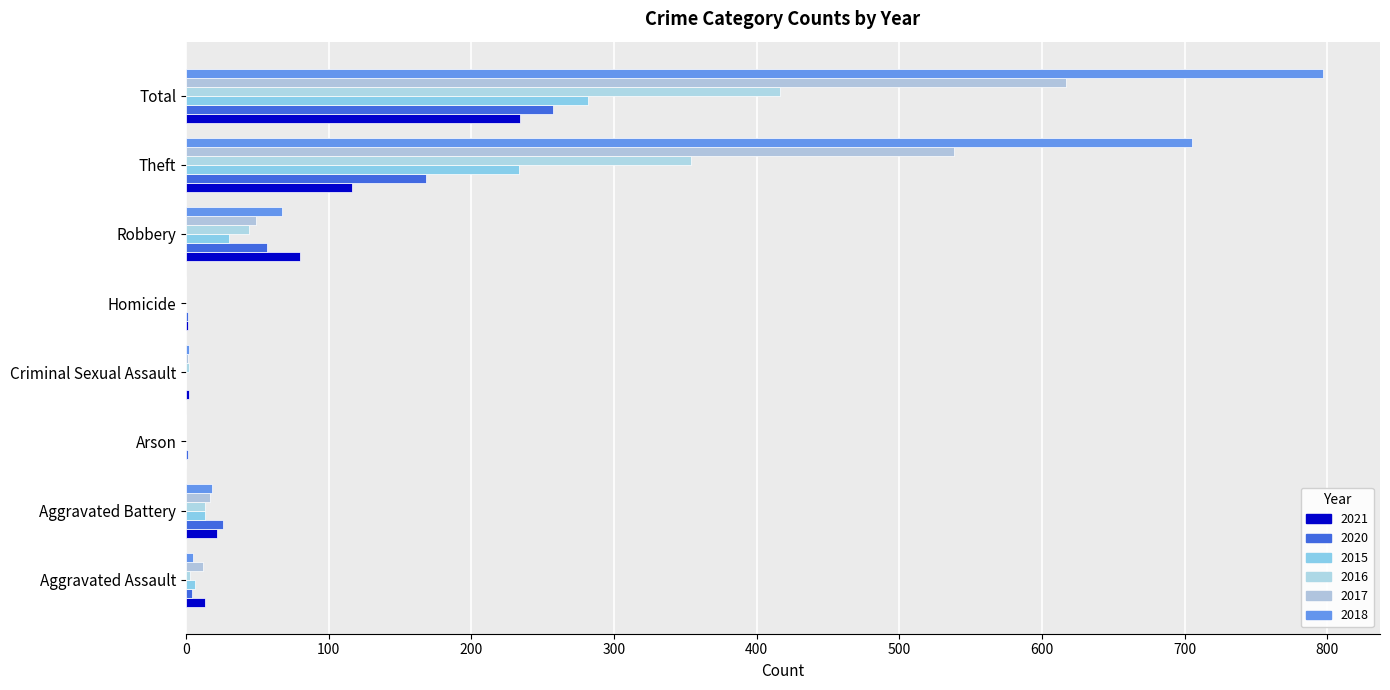

Which series has the largest range (max minus min)?

2018